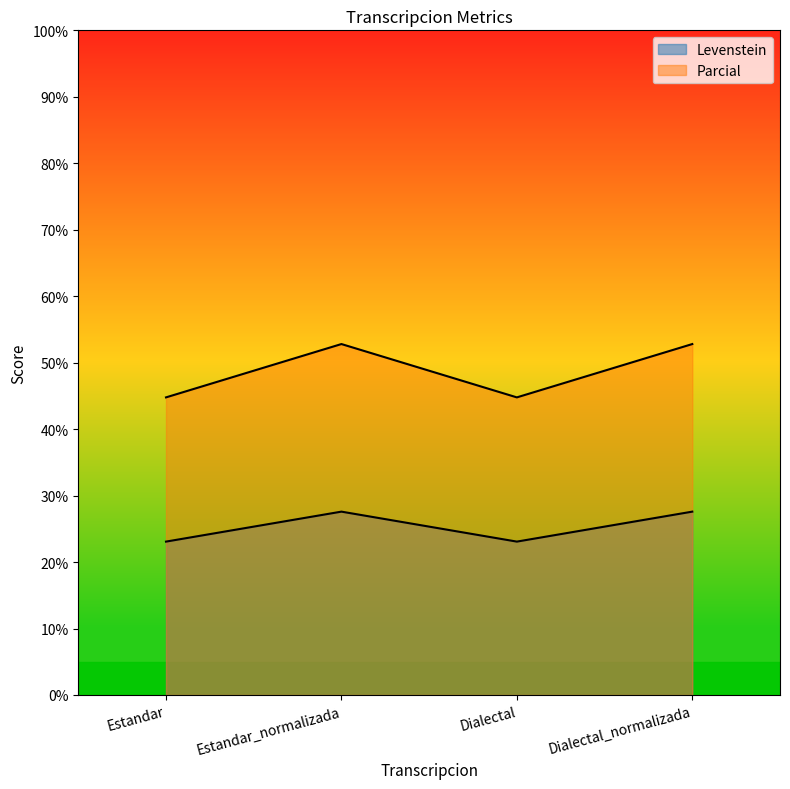

Reading left to right, list all the values displayed in this chart.

Levenstein: 23.1	27.6	23.1	27.6
Parcial: 44.8	52.8	44.8	52.8